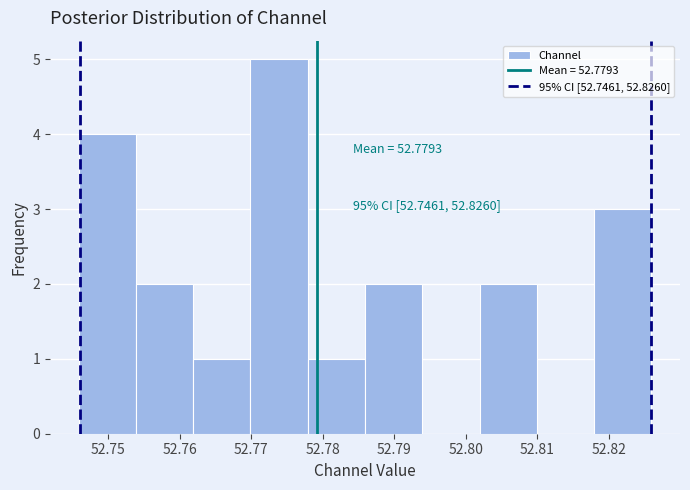

Which range on the x-axis has the tallest bar?

52.770 to 52.778